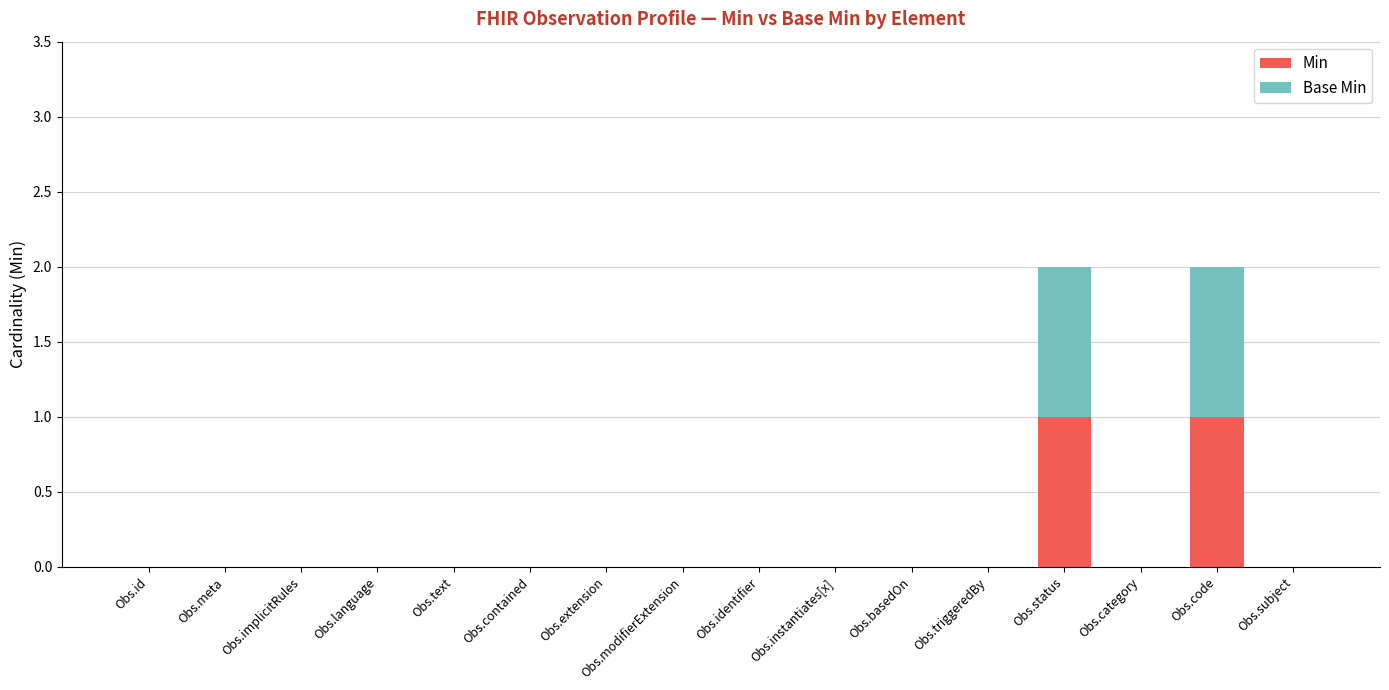

True or false: Min has a value of 0 at Obs.category.

True